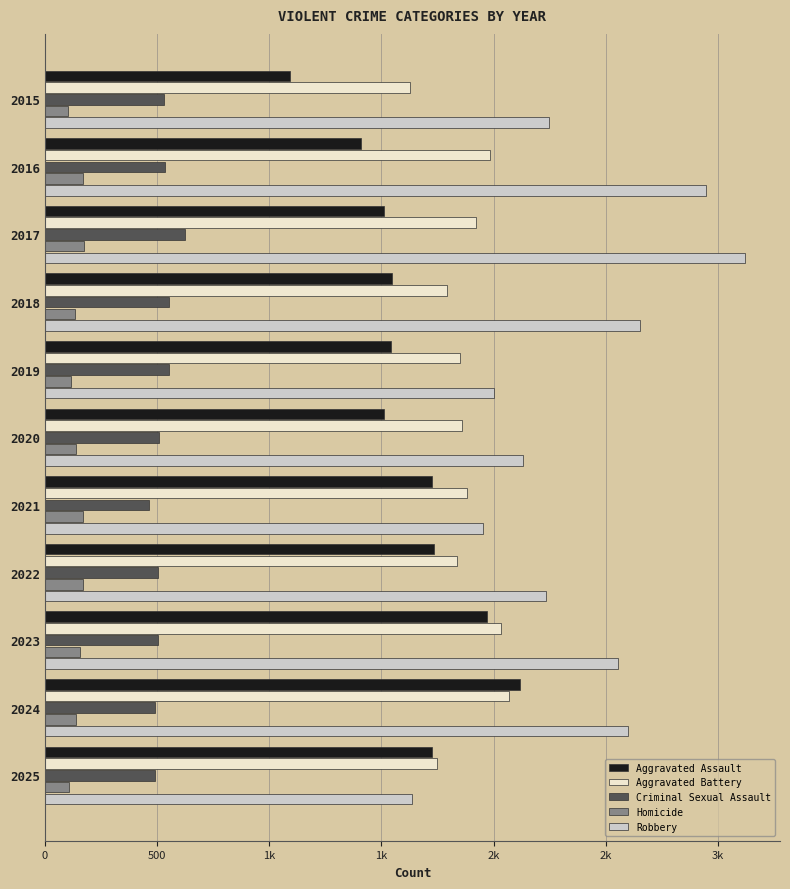

What are all the series names shown in the legend?

Aggravated Assault, Aggravated Battery, Criminal Sexual Assault, Homicide, Robbery